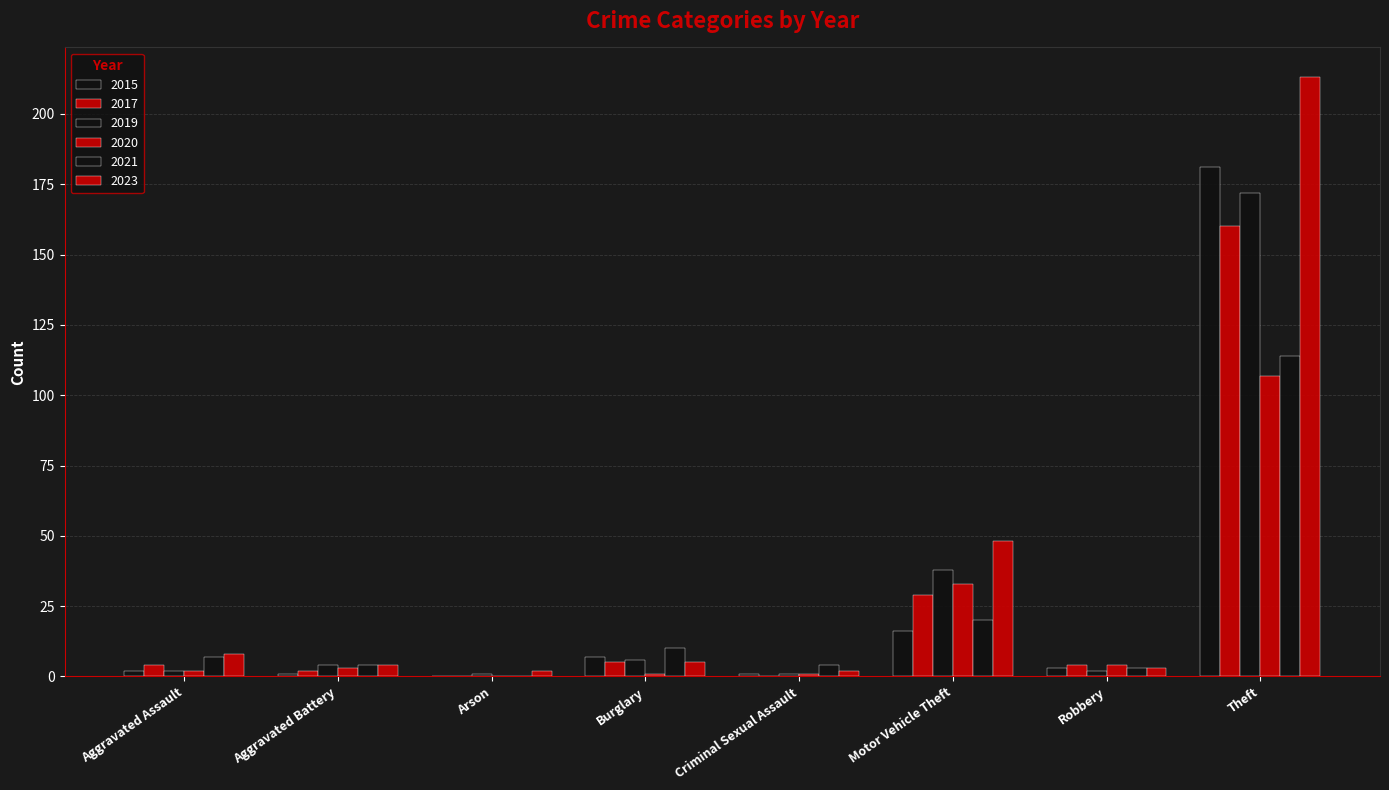

Are the bars grouped side by side (vs. stacked)?

Yes